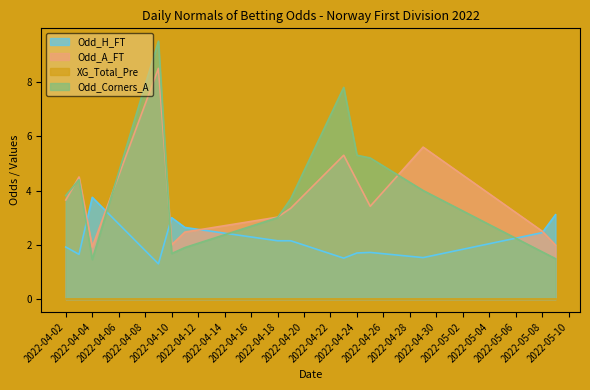

Between which two adjacent categories do Odd_H_FT and Odd_A_FT first intersect?

2022-04-03 and 2022-04-04